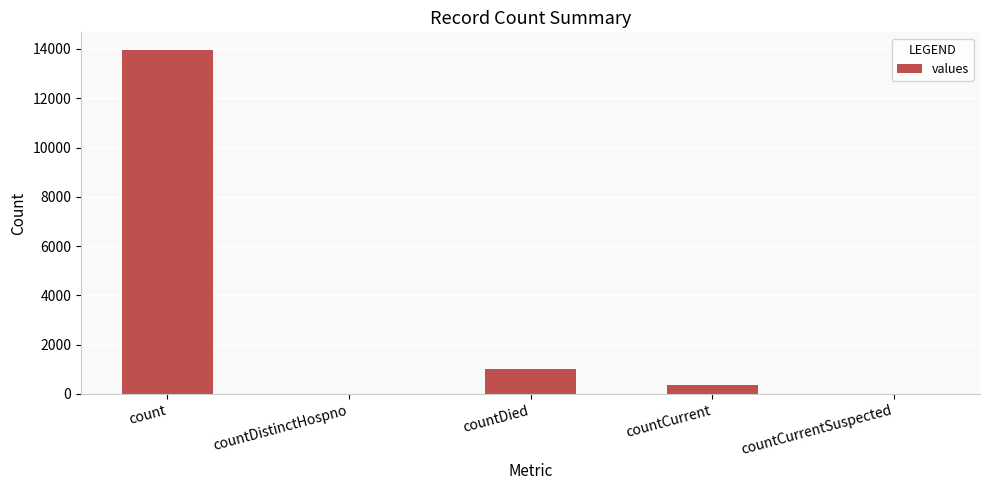

Read the value at countCurrent, to the nearest 50.

350